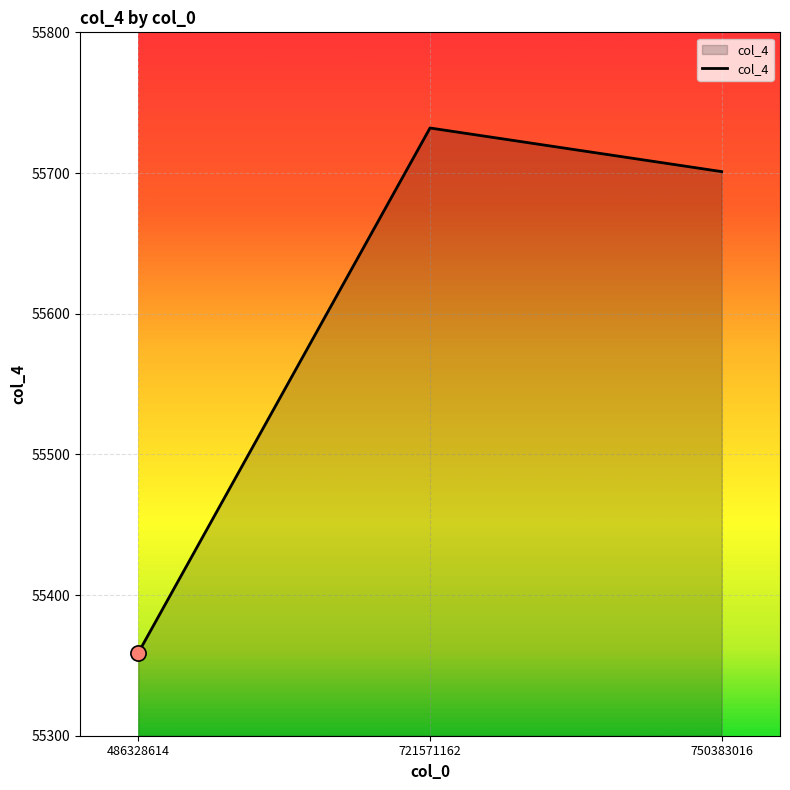

Between 750383016 and 721571162, which is larger?

721571162